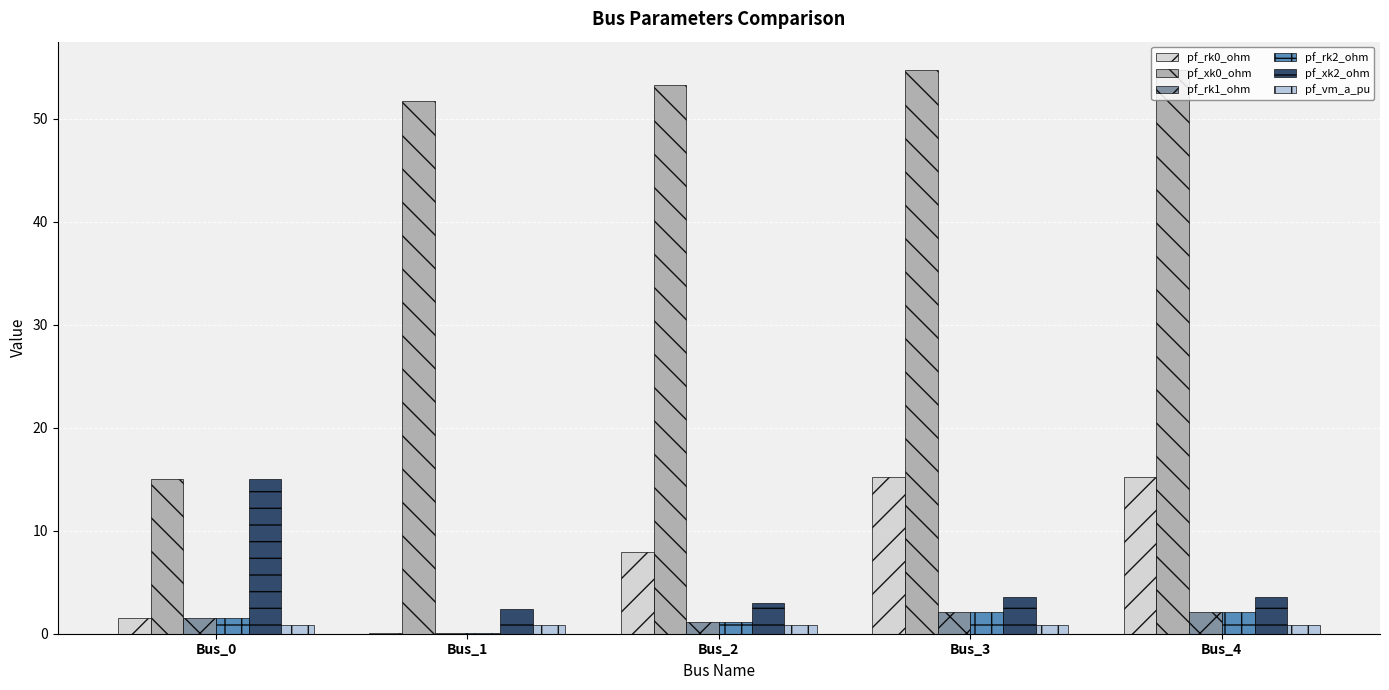

Is it true that pf_rk0_ohm equals 1.5 at Bus_0?

True